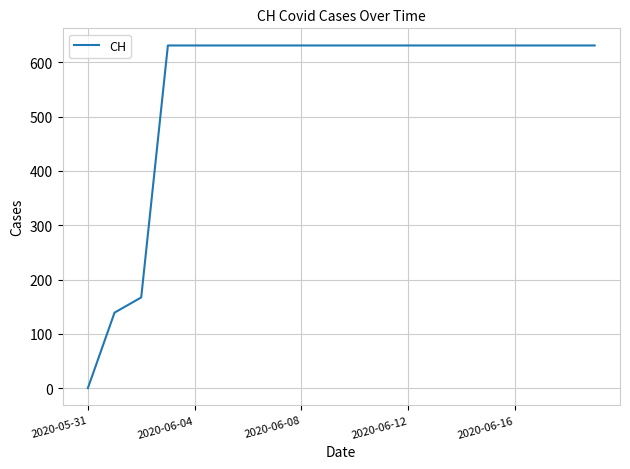

What is the greatest value displayed?

631